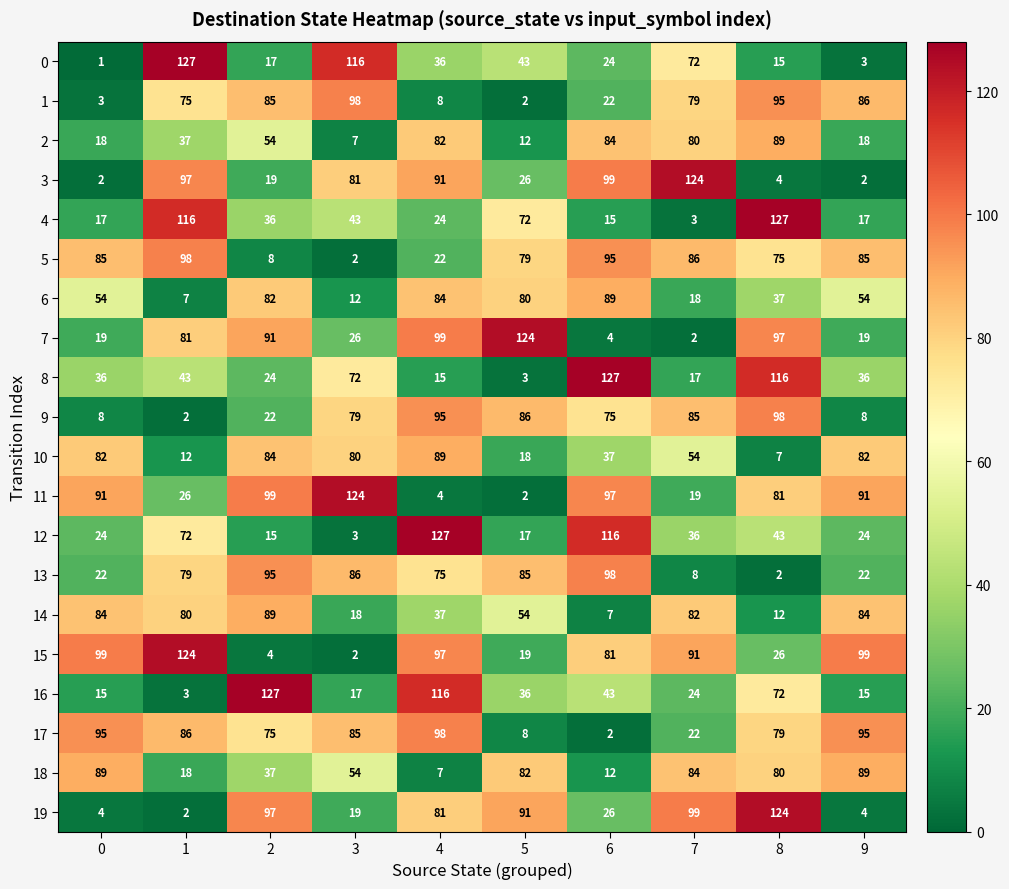

Which category has the lowest value in the 10 series?

8